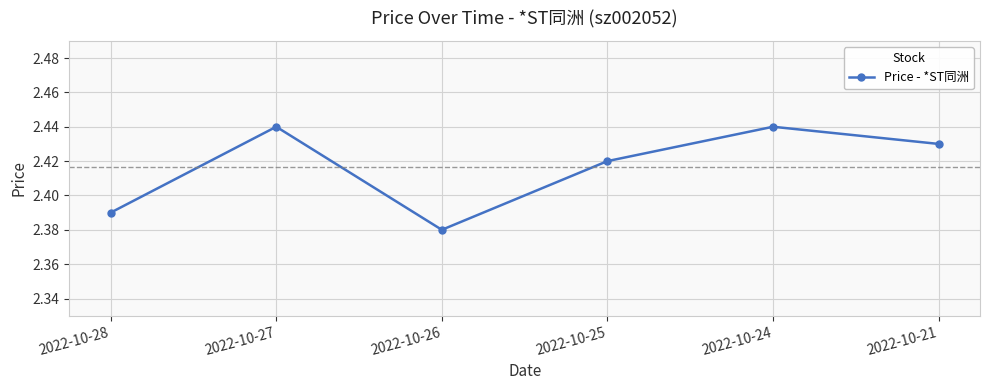

Where is the data nearest to the value 2?

2022-10-26